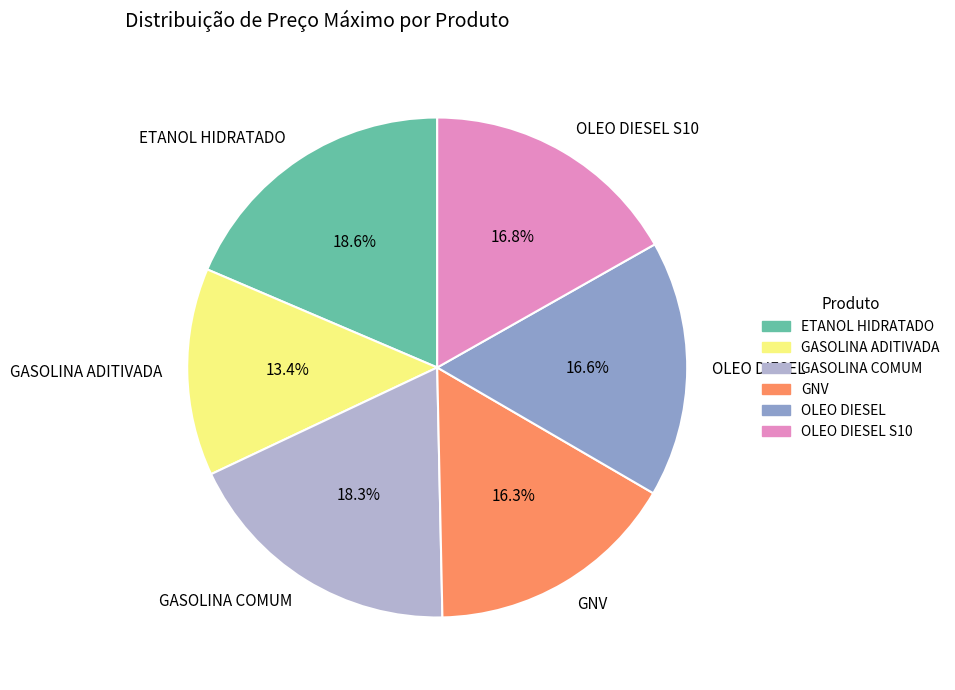

To the nearest percent, what portion does OLEO DIESEL S10 represent?

17%